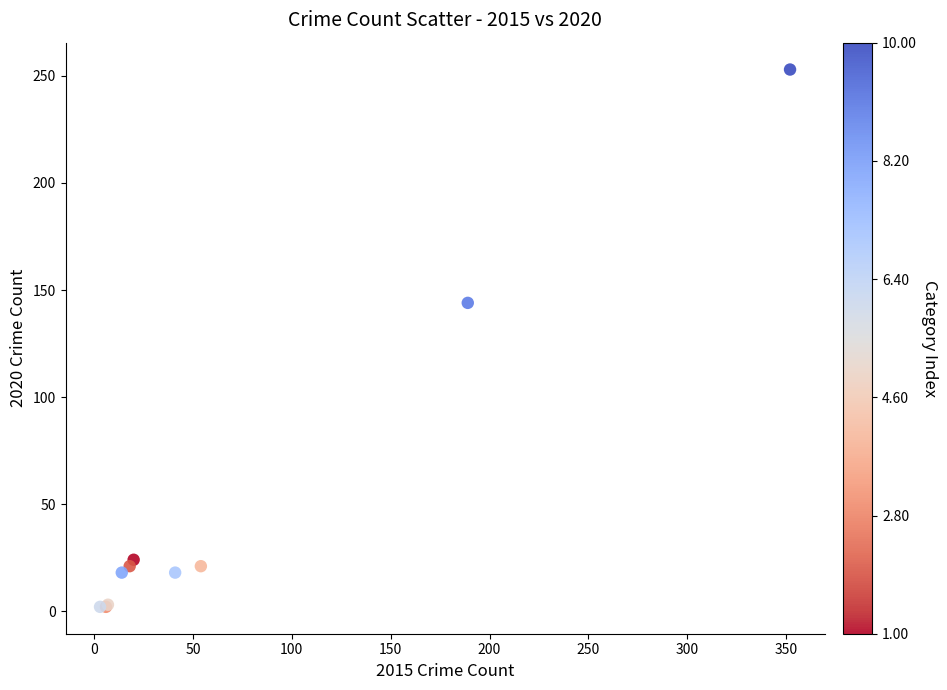

What Y value in the scatter plot is closest to 127?

144